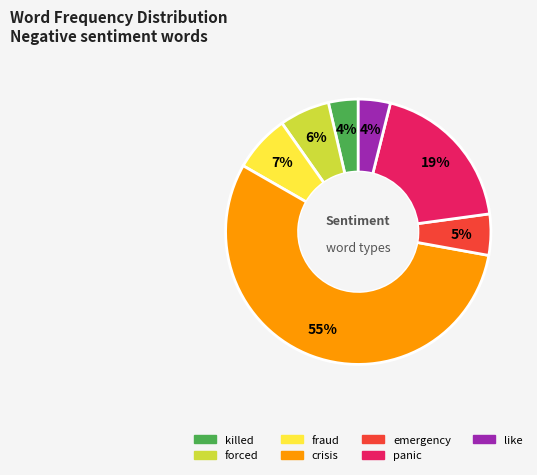

To the nearest percent, what is the average slice percentage?

14%